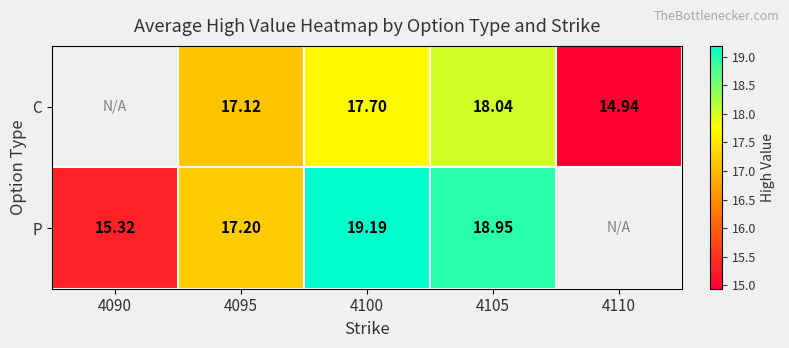

Rank the series at 4095 from highest to lowest value.

P, C